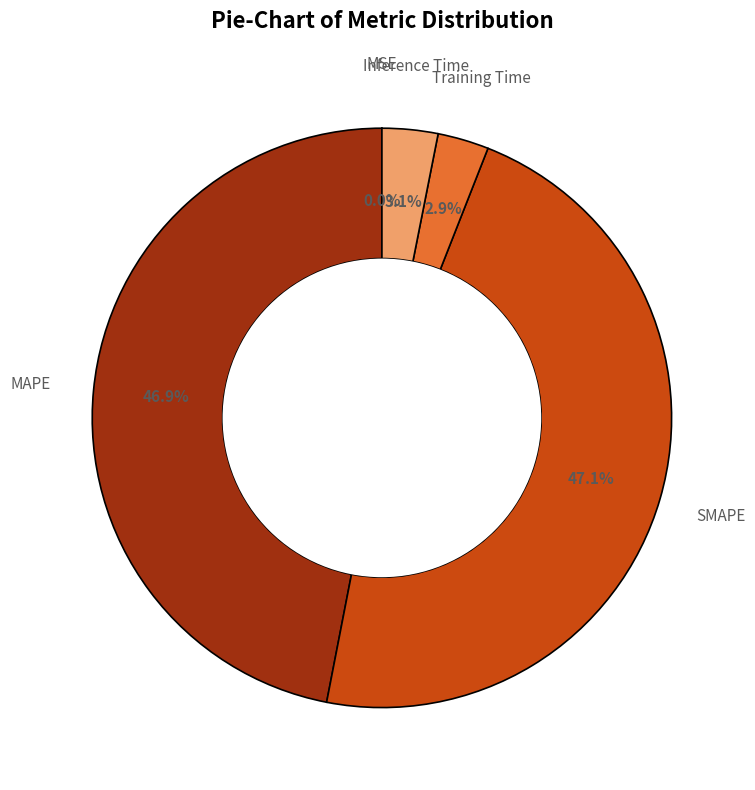

True or false: Training Time accounts for 3% of the total.

True